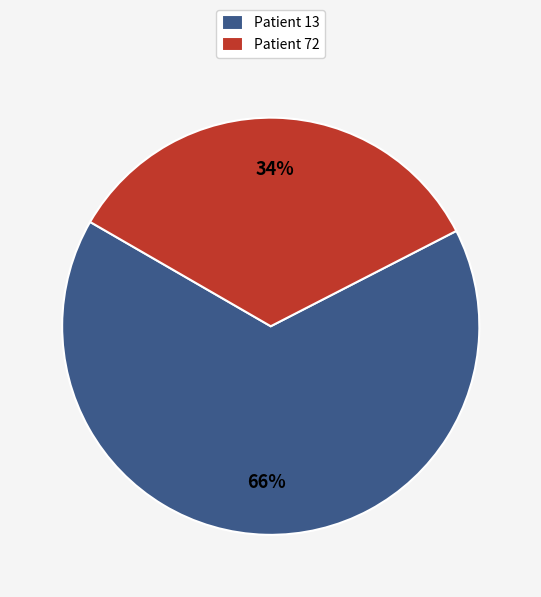

To the nearest percent, what is the average slice percentage?

50%